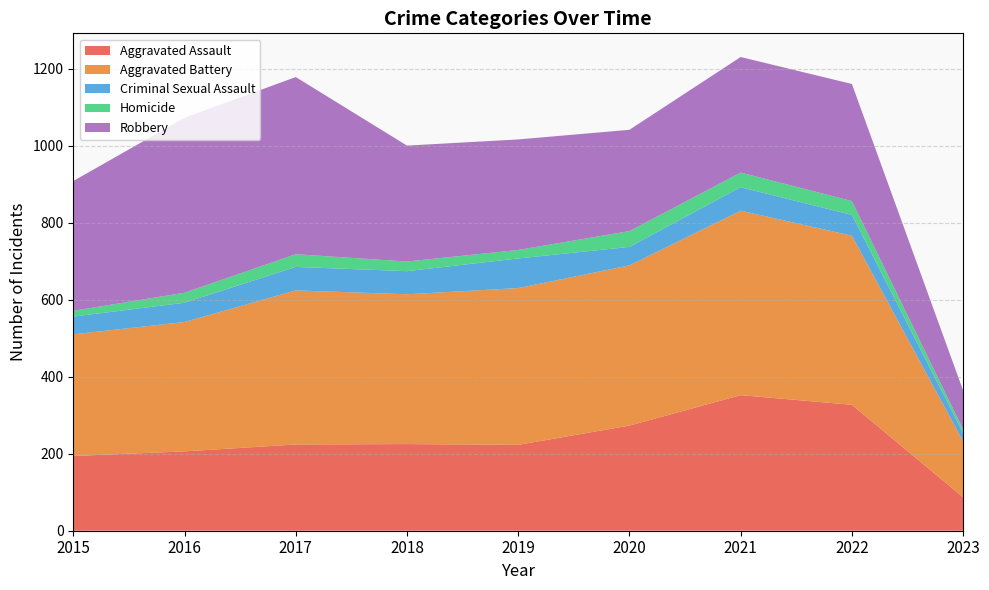

Reading right to left, what are all the values shown in this chart?

Aggravated Assault: 2023=87	2022=327	2021=352	2020=273	2019=223	2018=225	2017=224	2016=206	2015=194
Aggravated Battery: 2023=145	2022=439	2021=479	2020=416	2019=407	2018=389	2017=400	2016=336	2015=316
Criminal Sexual Assault: 2023=22	2022=54	2021=61	2020=48	2019=77	2018=60	2017=61	2016=50	2015=46
Homicide: 2023=9	2022=36	2021=38	2020=41	2019=22	2018=25	2017=33	2016=26	2015=15
Robbery: 2023=101	2022=304	2021=300	2020=263	2019=287	2018=301	2017=460	2016=454	2015=337